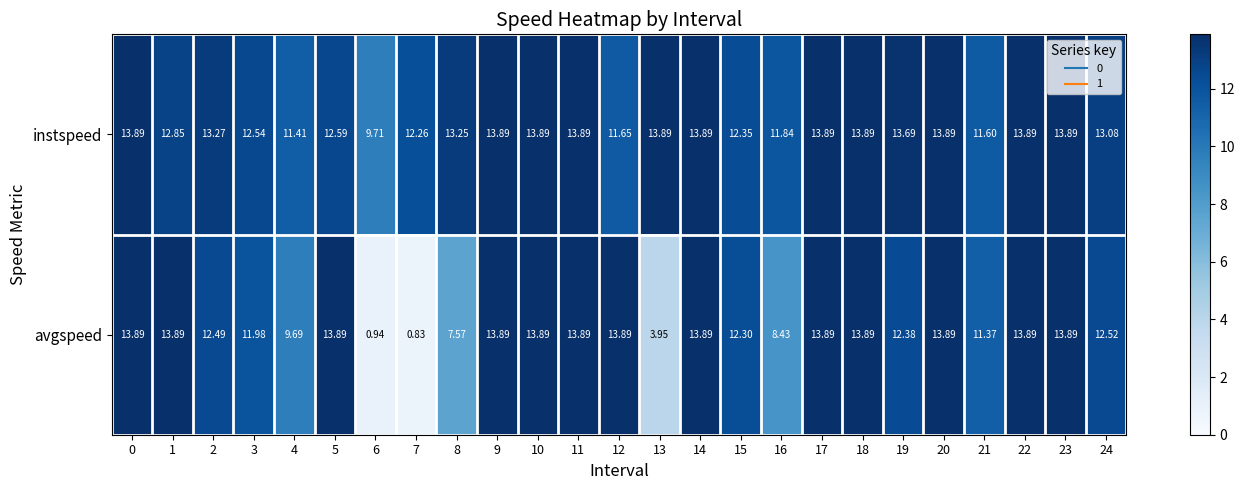

Rank the series by their average value, from lowest to highest.

avgspeed, instspeed